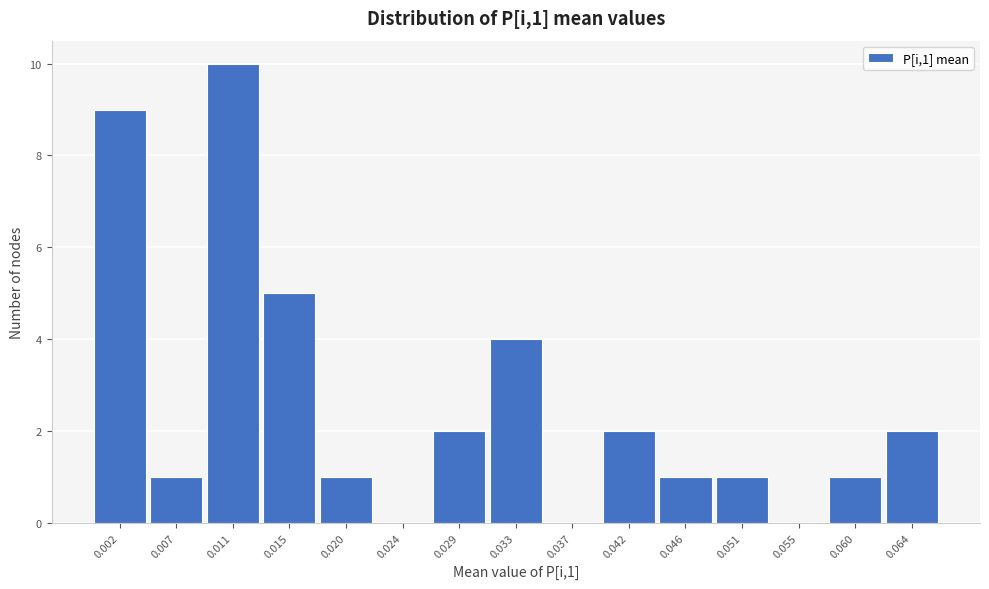

Reading left to right, extract all data points from this chart.

0.002=9	0.007=1	0.011=10	0.015=5	0.020=1	0.024=0	0.029=2	0.033=4	0.037=0	0.042=2	0.046=1	0.051=1	0.055=0	0.060=1	0.064=2